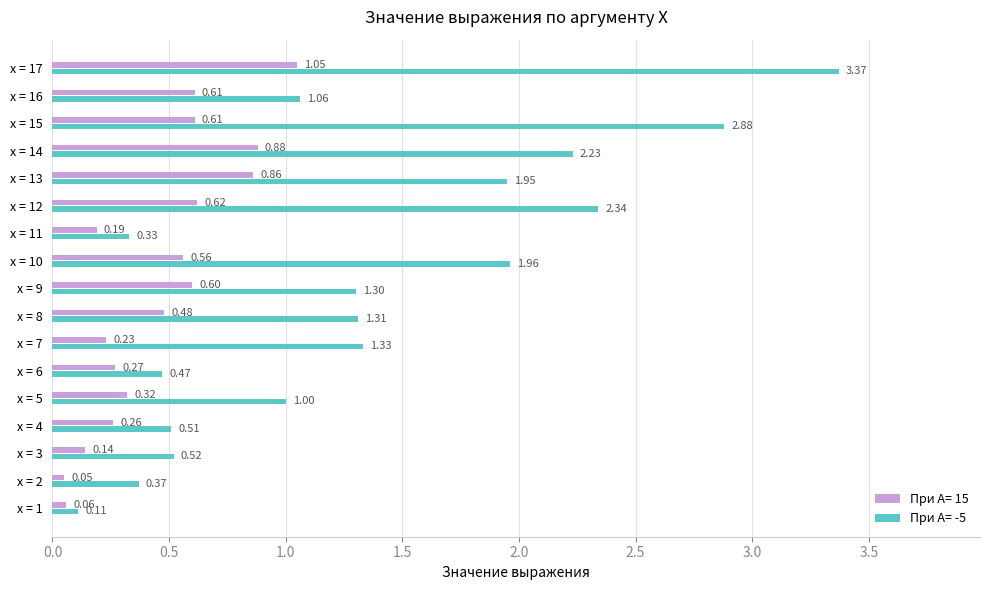

What is the sum of all При A= -5 values?

23.0